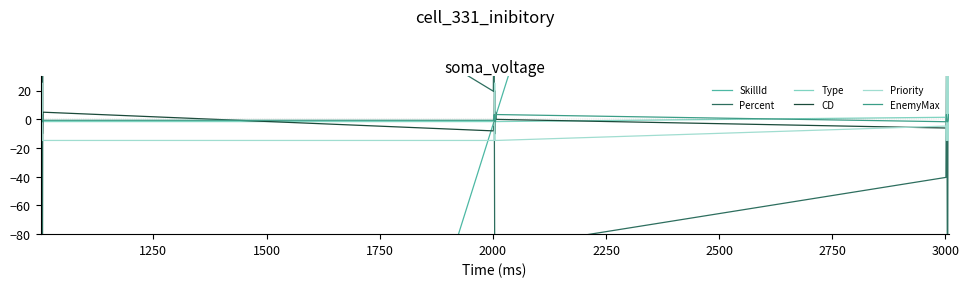

Which series has the largest range (max minus min)?

SkillId